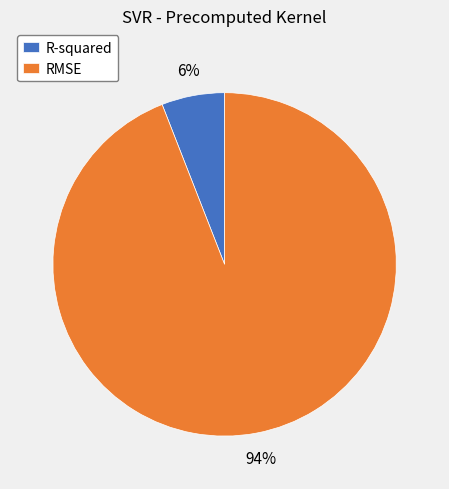

Which has a higher value, RMSE or R-squared?

RMSE